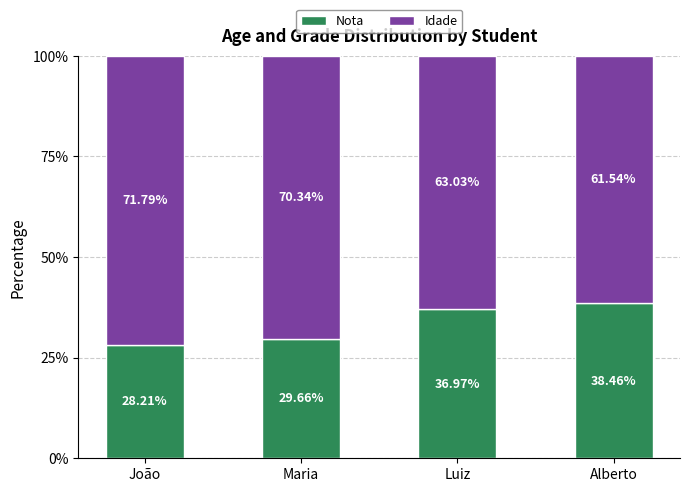

Does the chart contain any negative values?

No